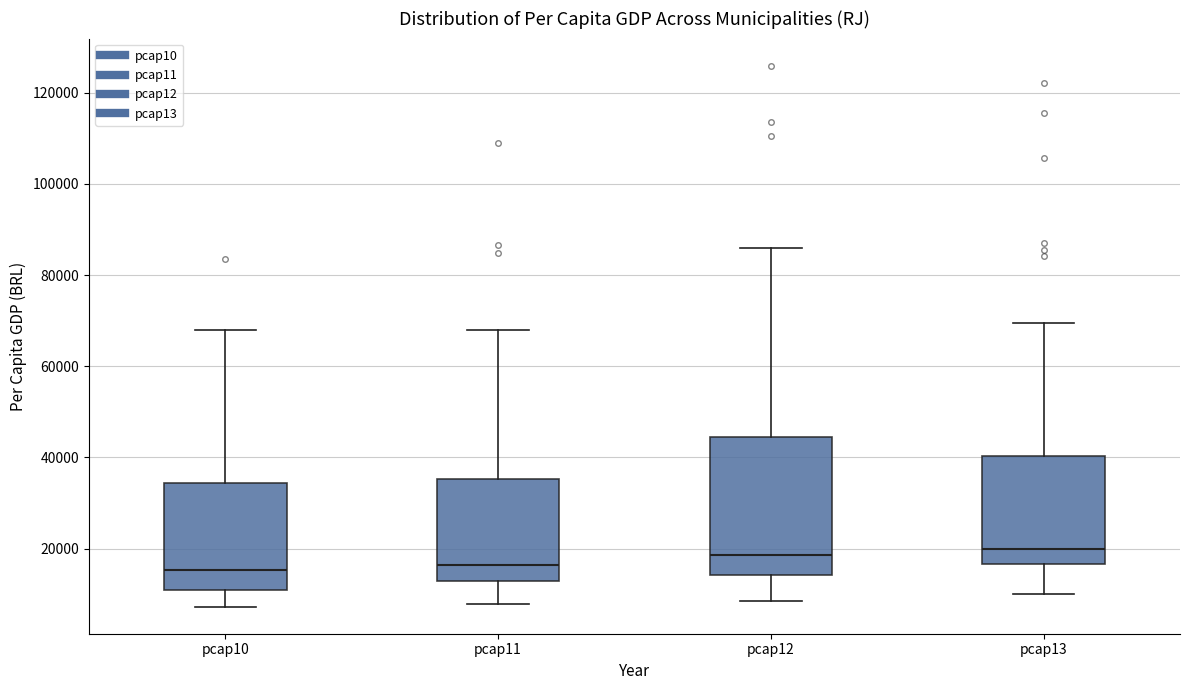

Where does the lower whisker of the box for pcap13 end on the y-axis? The values are not printed on the chart, so give them approximately, as read against the axis.

10000